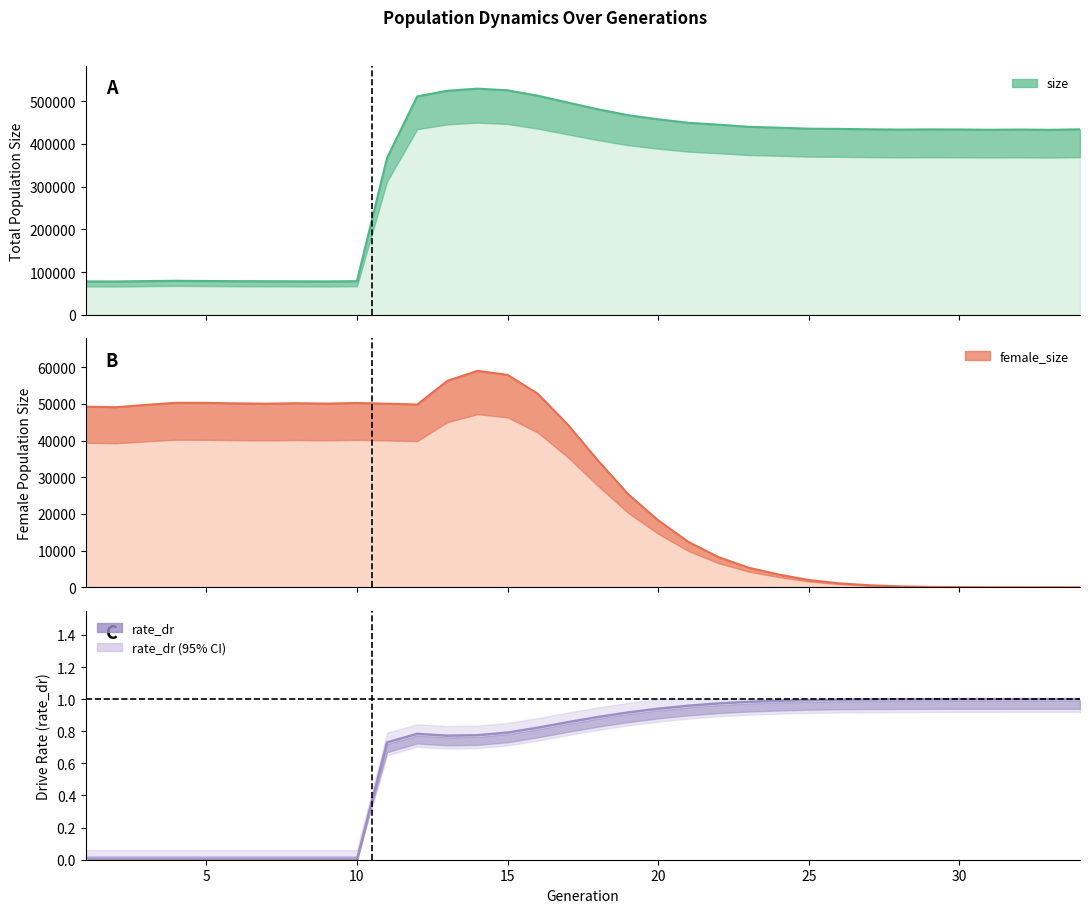

The value of size at 17 is 496523.0. True or false?

True